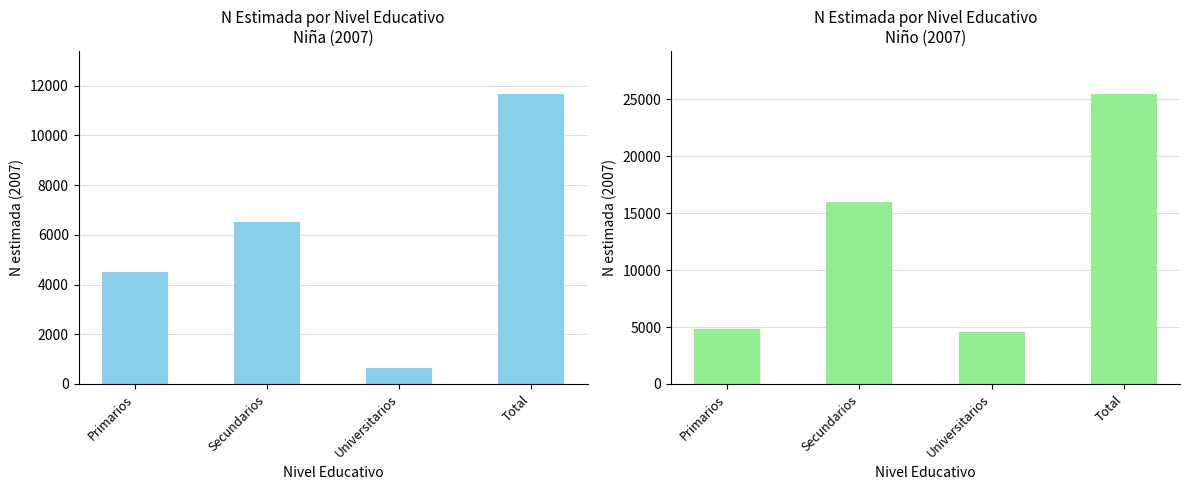

What is the value of the Niña 2007 bar at the 3rd from the left?

632